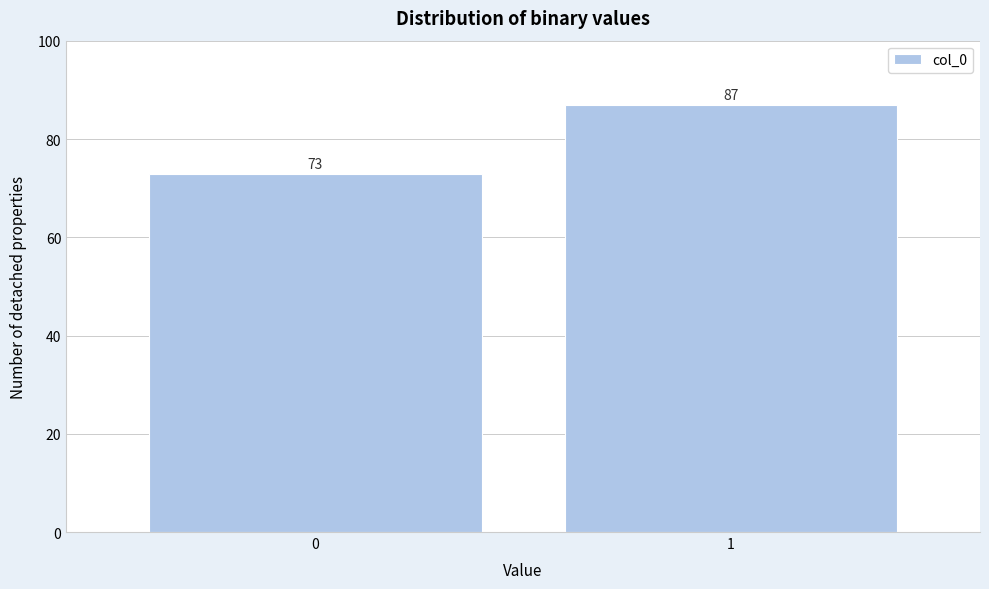

Reading right to left, transcribe all the data shown in this chart.

1=87	0=73